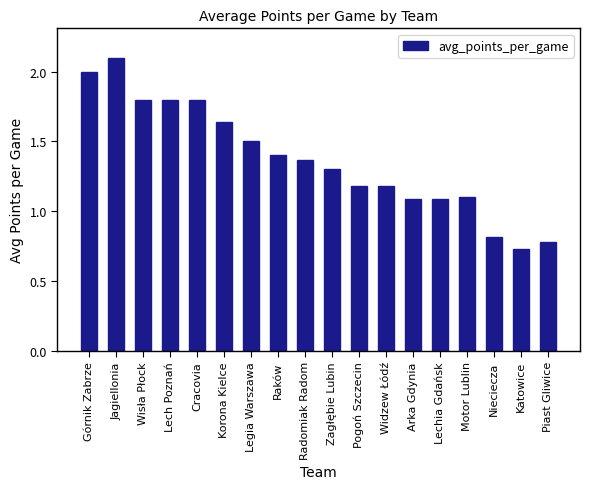

What is the change in value from Motor Lublin to Piast Gliwice?

-0.3